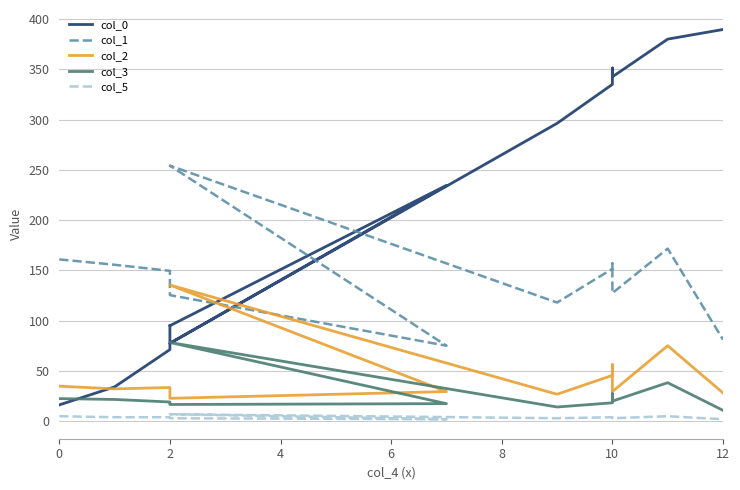

Reading left to right, extract all data points from this chart.

col_0: 16.3	34.2	71.3	95.5	95.0	234.7	77.5	296.4	335.1	351.4	342.6	380.2	389.7
col_1: 161.0	155.7	149.6	145.6	125.5	75.1	254.3	118.1	151.6	157.0	127.5	171.8	81.2
col_2: 34.9	32.2	33.5	30.9	22.8	29.5	135.5	26.8	45.6	56.4	29.5	75.1	28.2
col_3: 22.5	21.7	19.2	17.5	16.7	17.5	78.4	14.2	18.3	27.5	20.0	38.3	10.8
col_5: 5.0	4.0	4.0	4.0	3.0	2.0	7.0	3.0	4.0	4.0	3.0	5.0	2.0